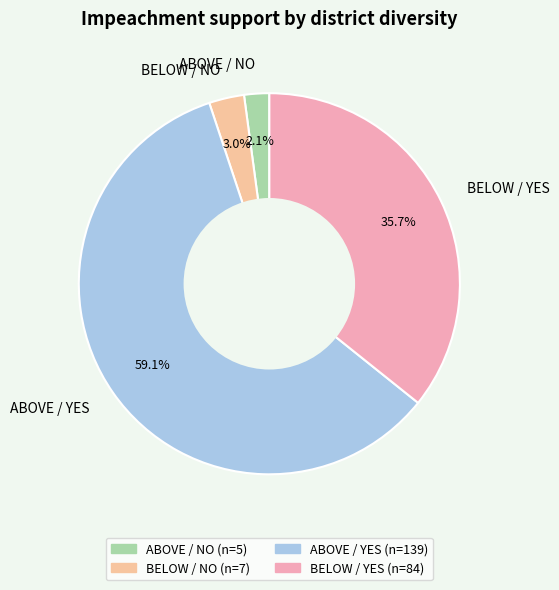

Count the number of slices in the pie.

4